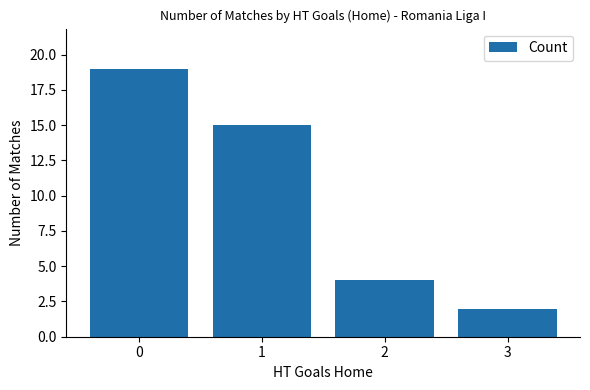

What is the ratio of the value at 0 to the value at 1?

1.3